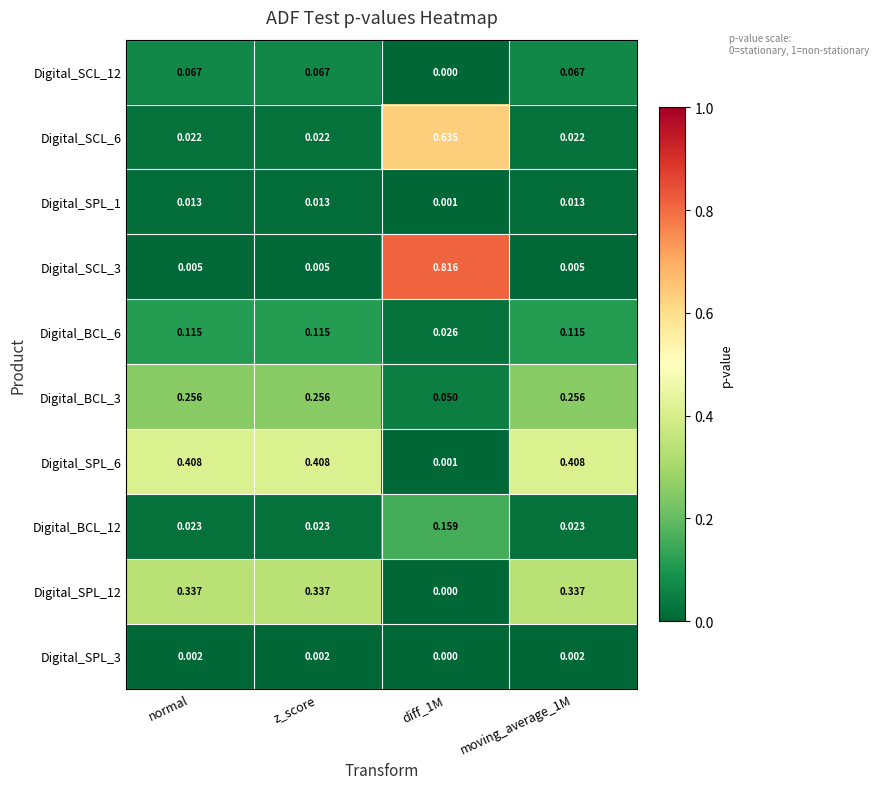

Which series has the largest range (max minus min)?

Digital_SCL_3